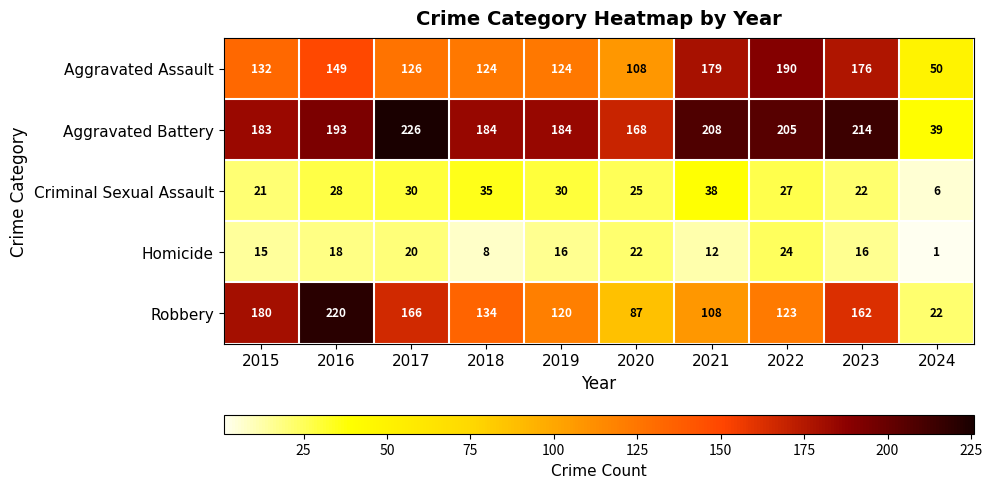

What is the approximate value of Robbery at 2020, to the nearest 5?

85